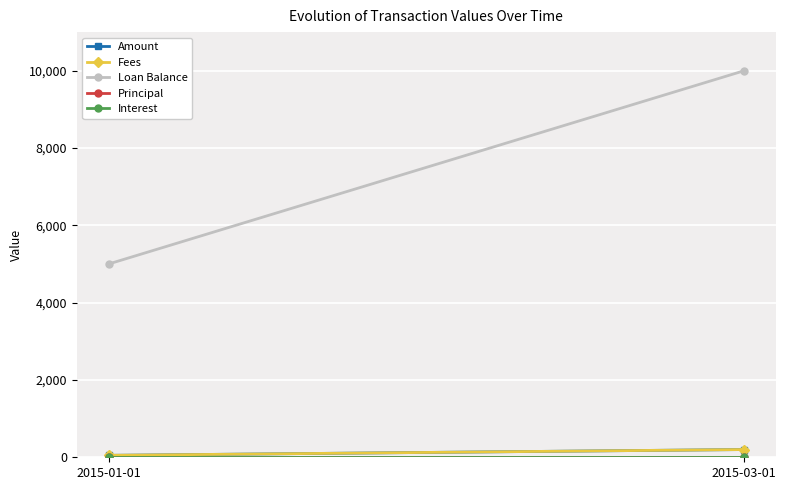

At which label does Interest reach its minimum?

2015-01-01